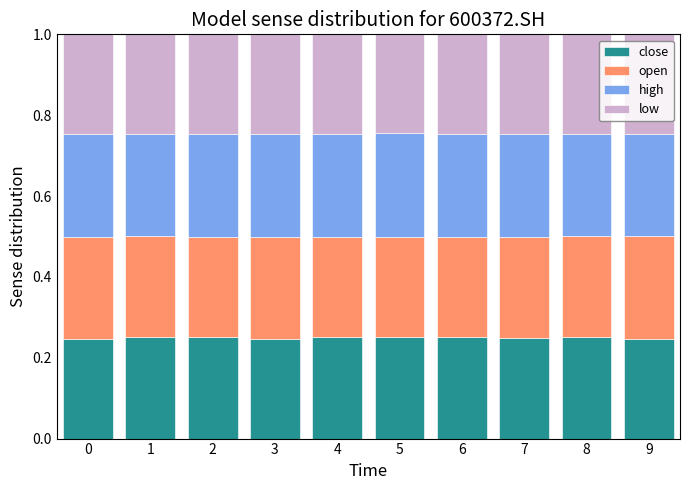

What is the total value across all series at 9?

1.0